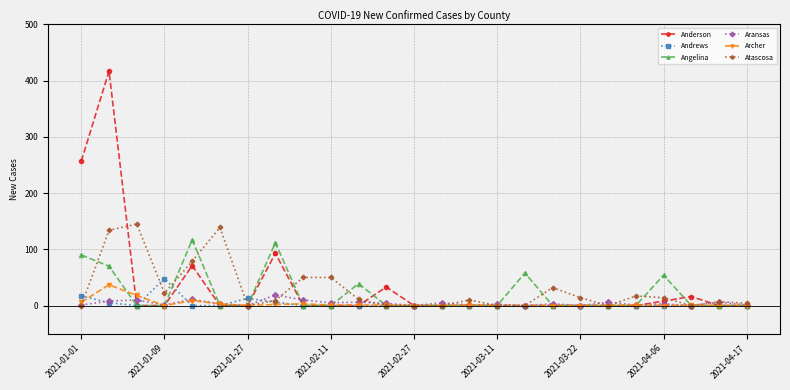

True or false: Aransas has more than 2 interior local peaks.

True